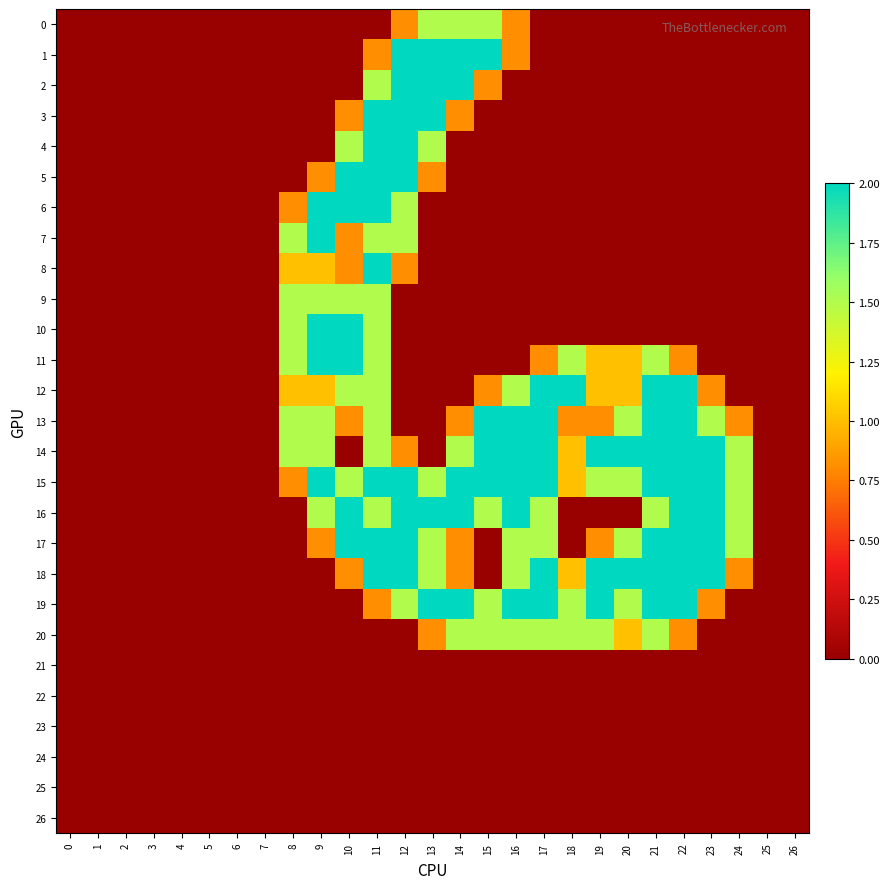

At how many categories does at least one series exceed 1?

17